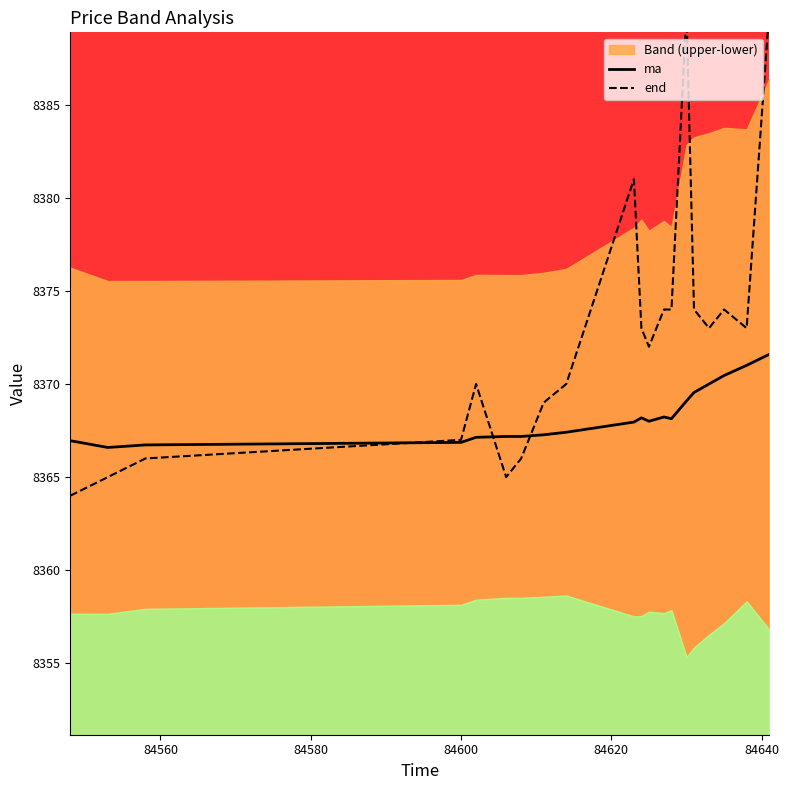

What is the highest value of the end series?

8390.0